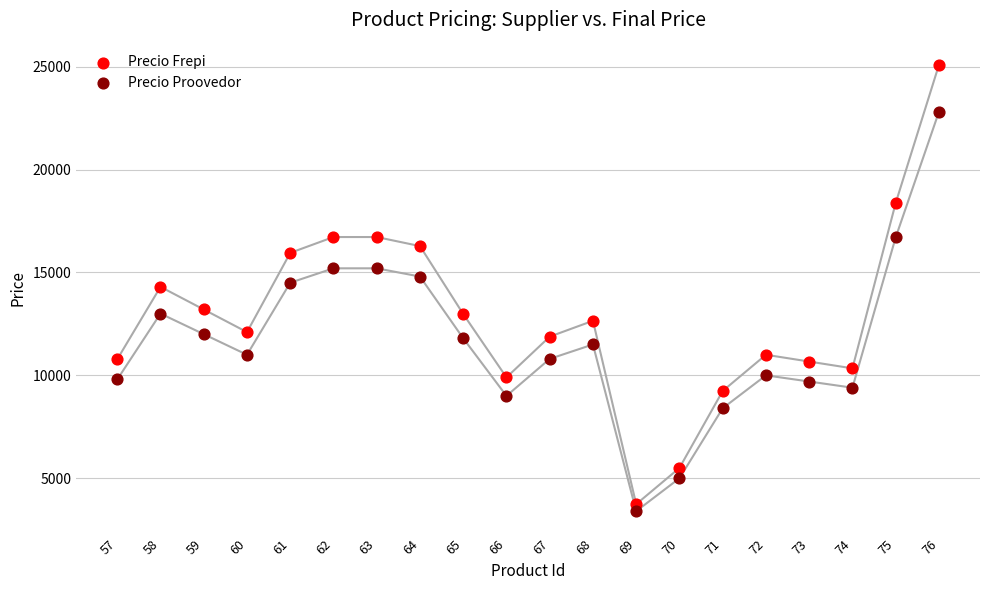

Which series has the widest spread of Y values?

Precio Frepi